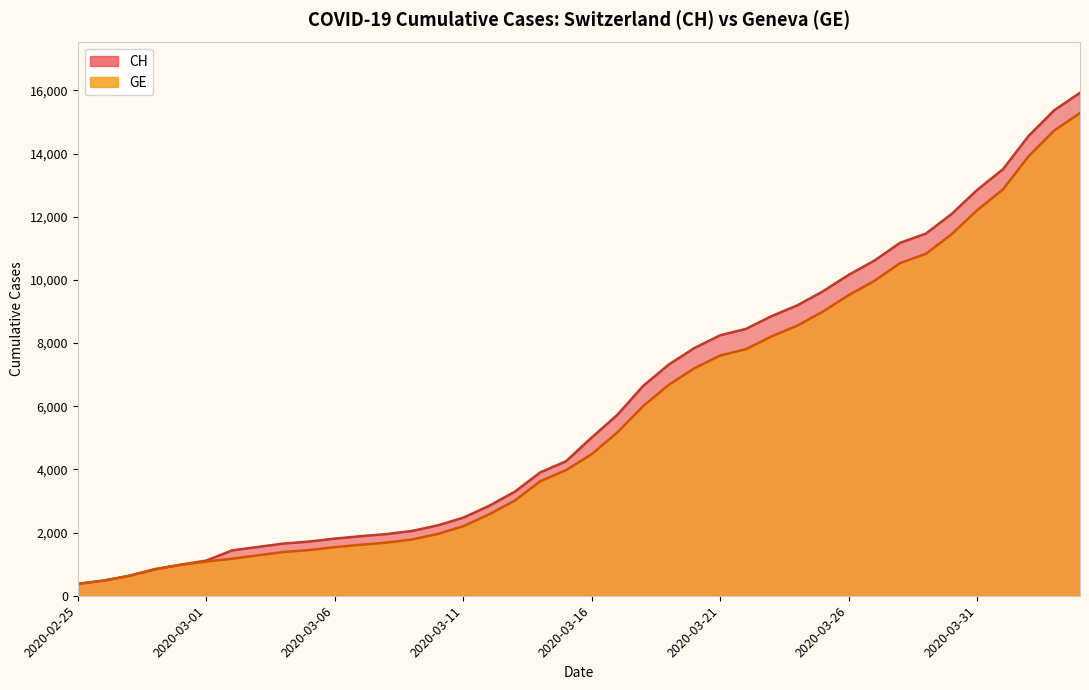

Reading right to left, extract all data points from this chart.

CH: 15926	15375	14561	13505	12852	12086	11467	11175	10613	10162	9642	9196	8855	8449	8249	7847	7323	6644	5731	5012	4259	3908	3291	2845	2472	2226	2051	1952	1885	1809	1715	1652	1544	1436	1113	981	840	630	479	375
GE: 15284	14733	13919	12863	12210	11444	10825	10533	9971	9520	9000	8554	8213	7807	7607	7205	6681	6002	5174	4485	3978	3627	3010	2574	2201	1955	1780	1681	1614	1538	1447	1384	1278	1171	1083	981	840	630	479	375